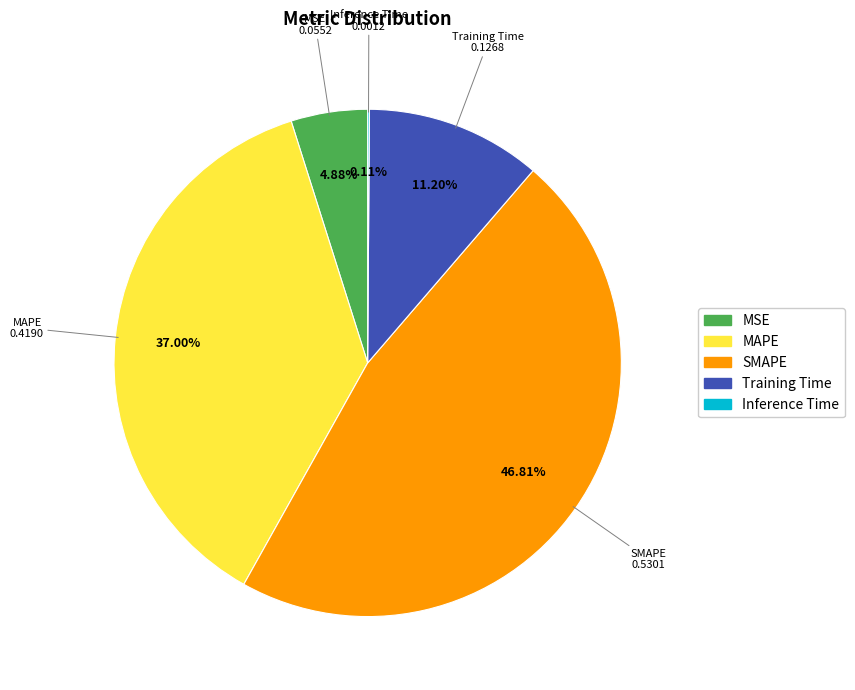

Which has a higher value, MSE or MAPE?

MAPE